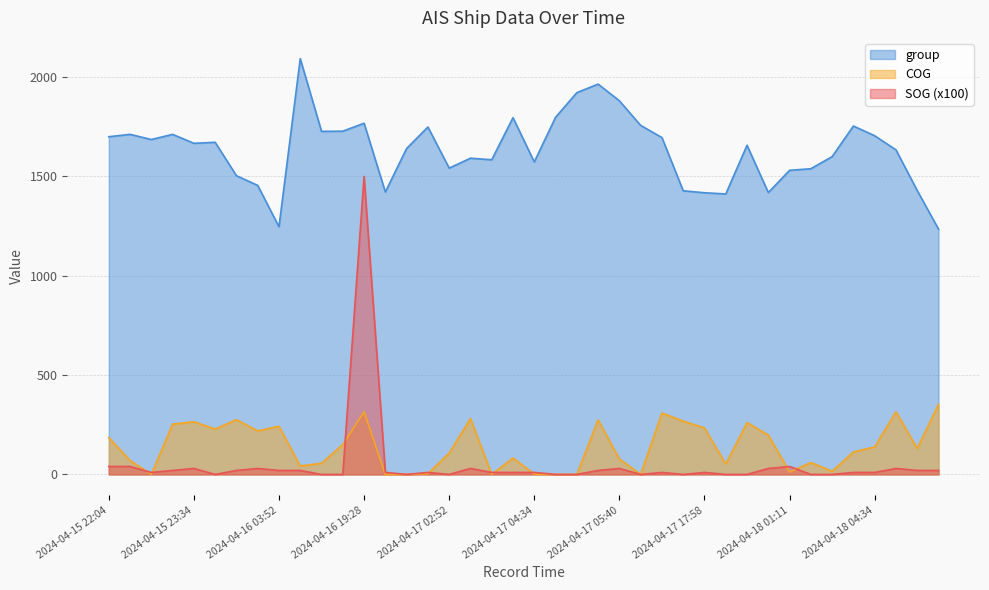

Does the chart have visible grid lines?

Yes